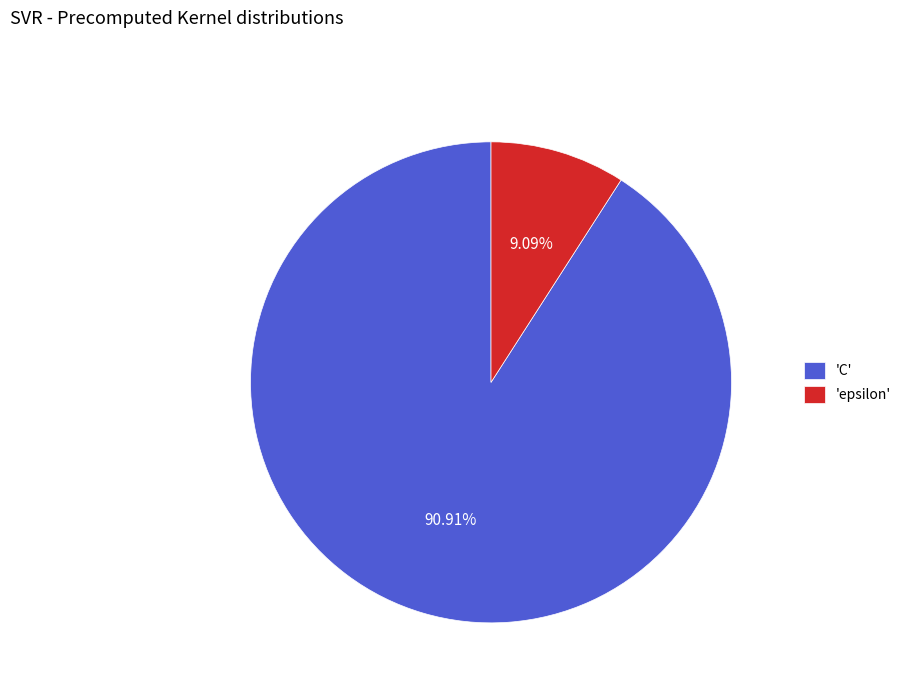

How many segments does this pie chart have?

2